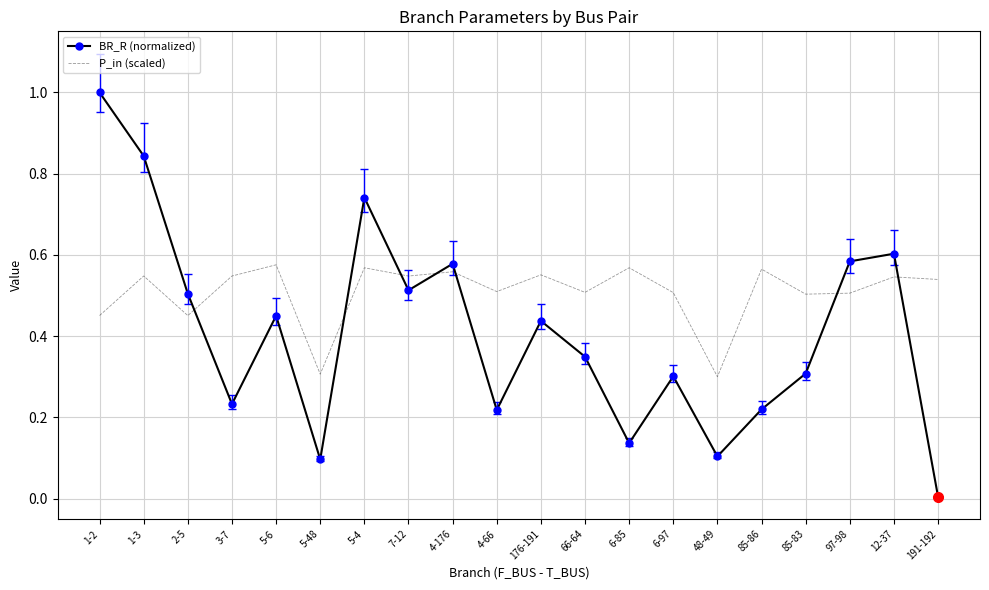

The value of P_in (scaled) at 4-66 is 0.2. True or false?

False